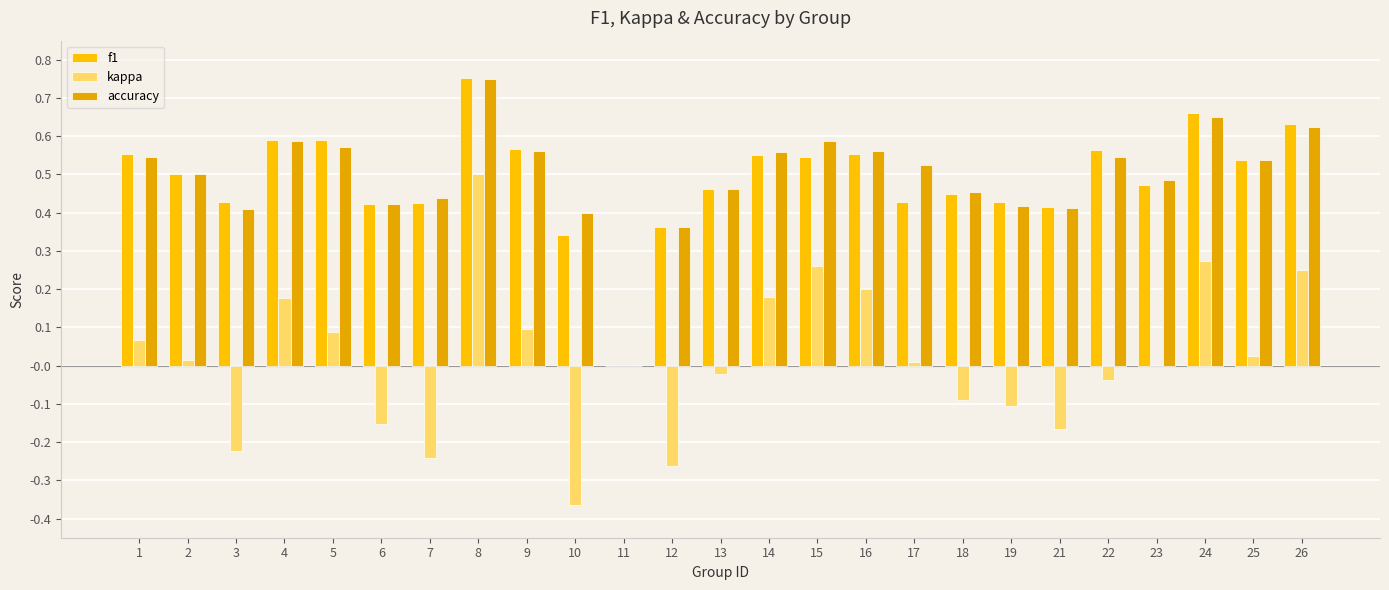

The value of kappa at 25 is 0.0. True or false?

True